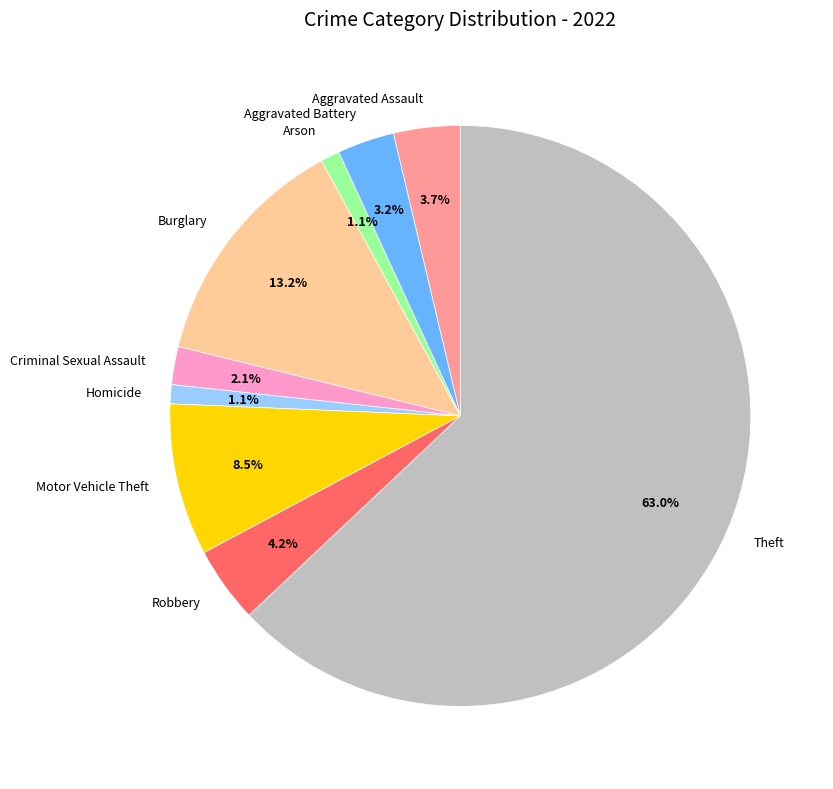

To the nearest percent, what percentage of the pie is Homicide?

1%